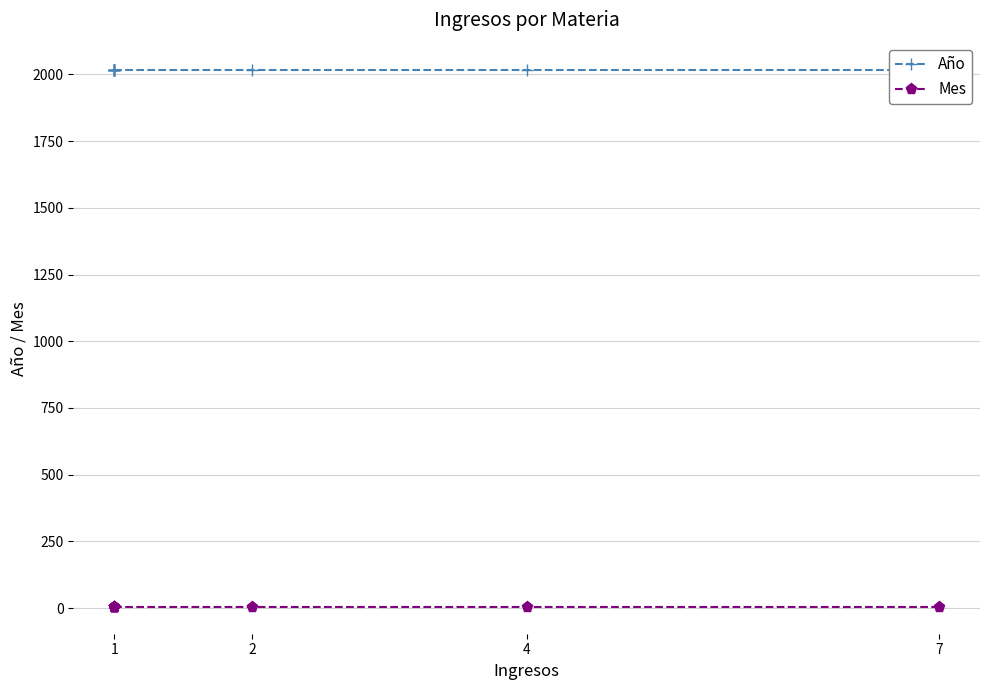

What is the average value of the Año series?

2018